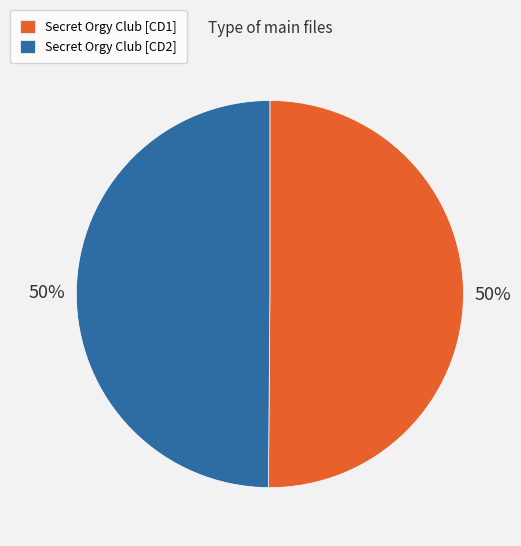

Combined, do Secret Orgy Club [CD1] and Secret Orgy Club [CD2] account for over 50%?

Yes